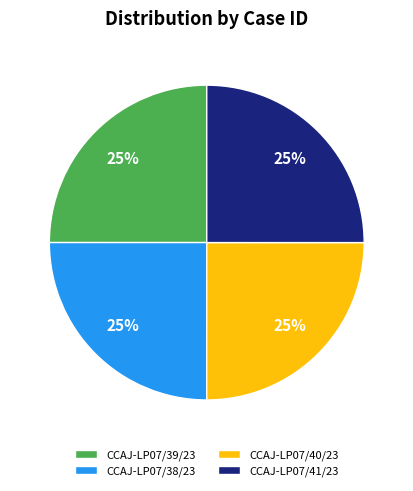

To the nearest percent, what portion does CCAJ-LP07/40/23 represent?

25%